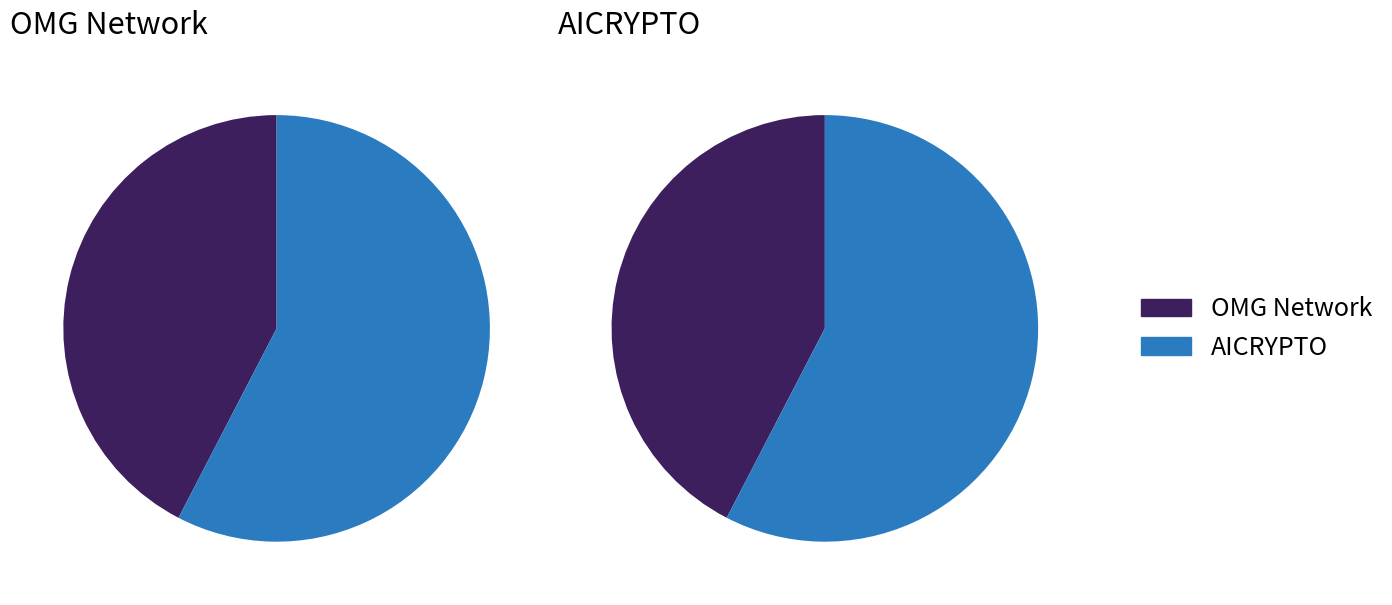

What percentage do OMG Network and AICRYPTO together represent?

100.0%